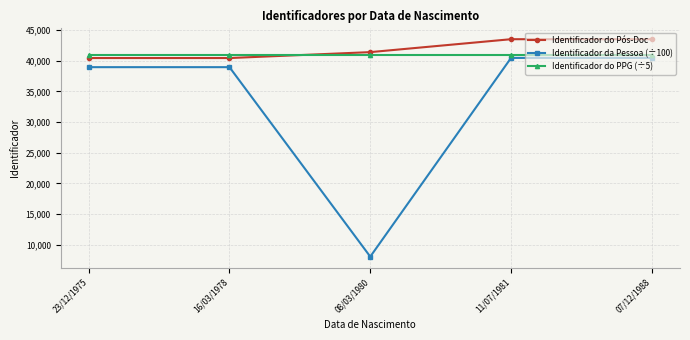

In Identificador do Pós-Doc, how many points are lower than both neighbors (excluding endpoints)?

1